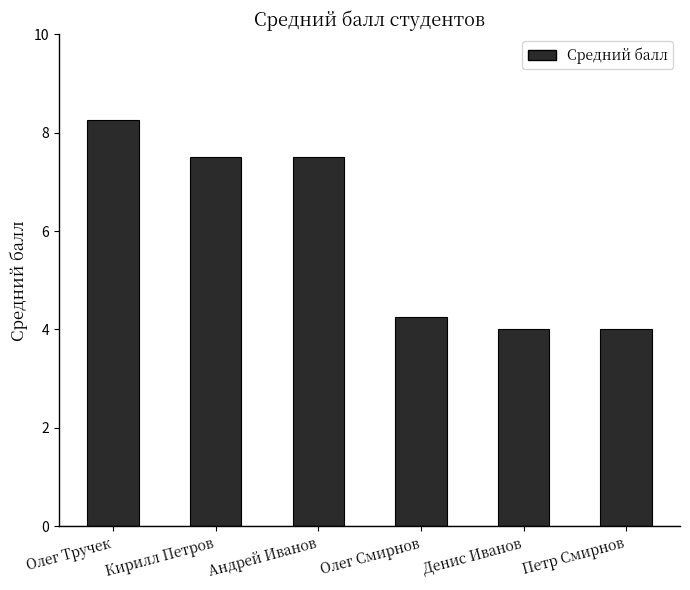

What is the sum of the values at Олег Смирнов and Олег Тручек?

12.5